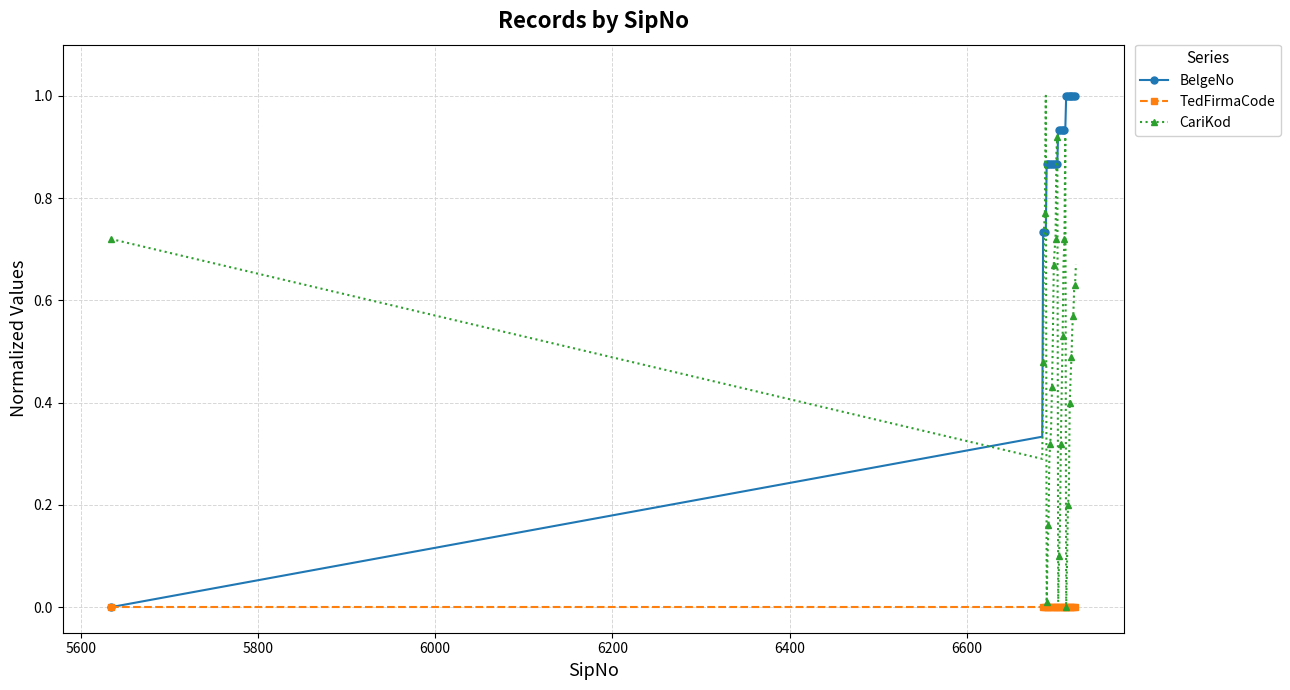

List the series in order of their overall mean, highest first.

BelgeNo, CariKod, TedFirmaCode